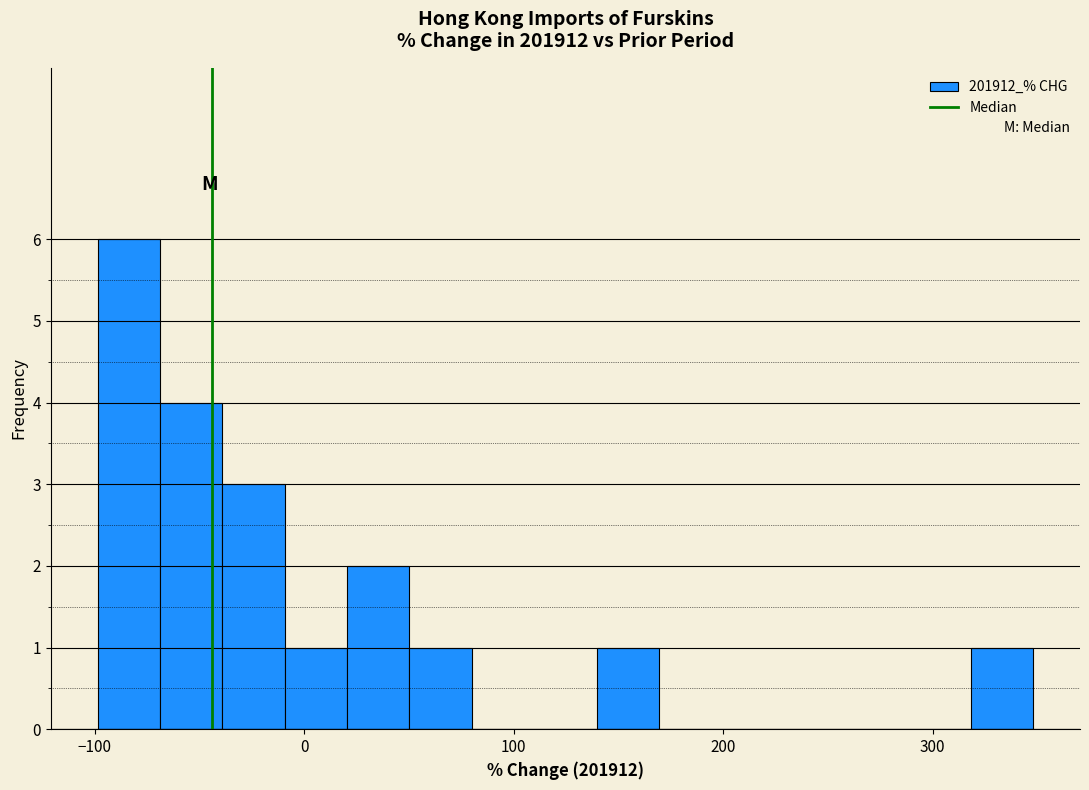

Around what value on the x-axis is the tallest bar? Give the approximate position of its centre, as read against the axis.

-80